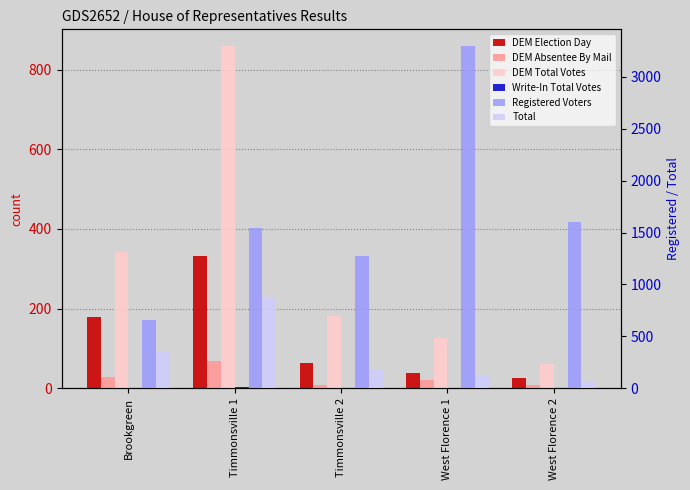

Between Brookgreen and Timmonsville 2, which series saw the biggest shift?

Registered Voters